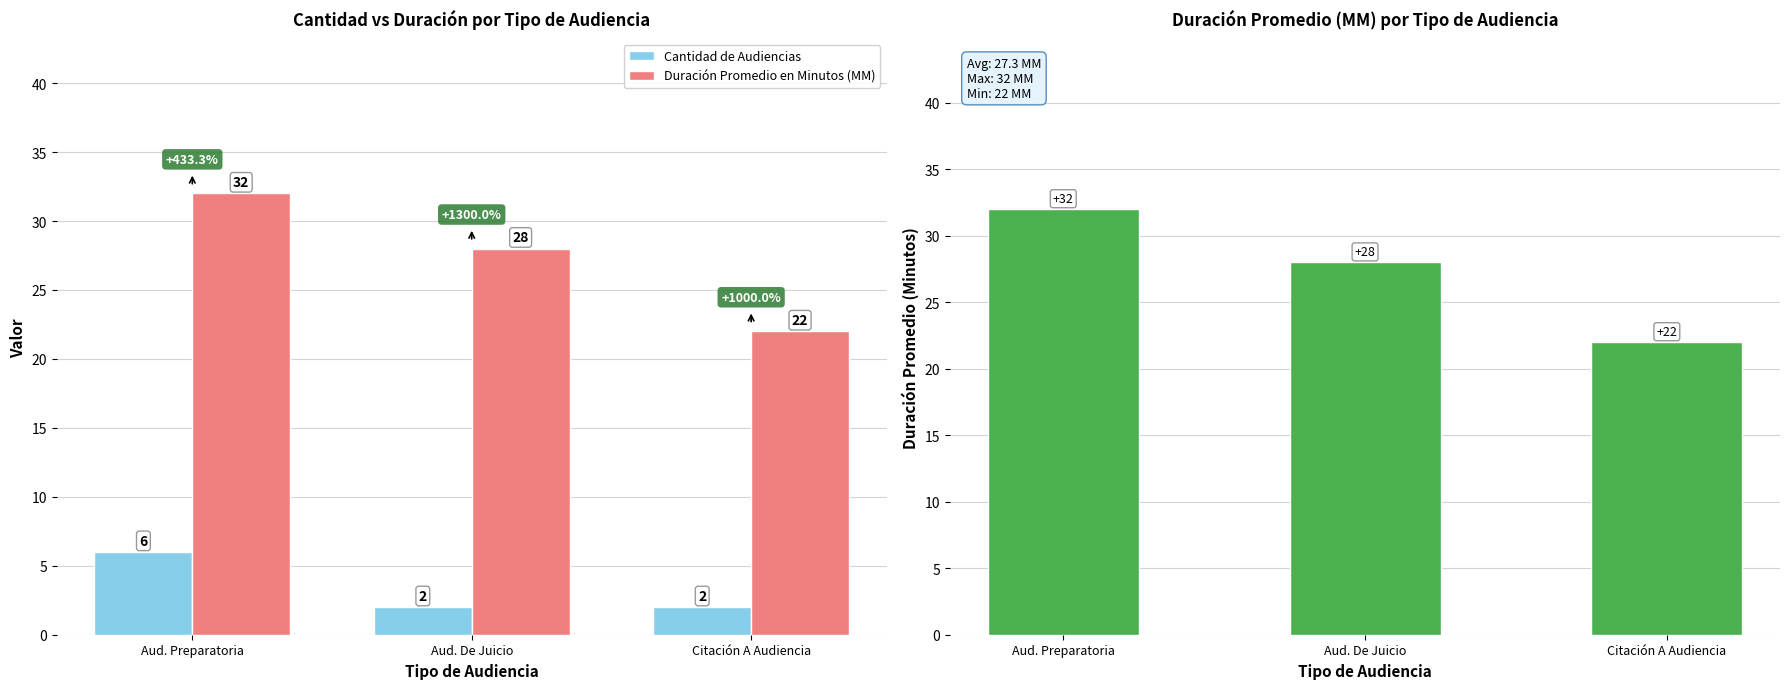

Reading left to right, what are all the values shown in this chart?

Cantidad de Audiencias: 6	2	2
Duración Promedio en Minutos (MM): 32	28	22